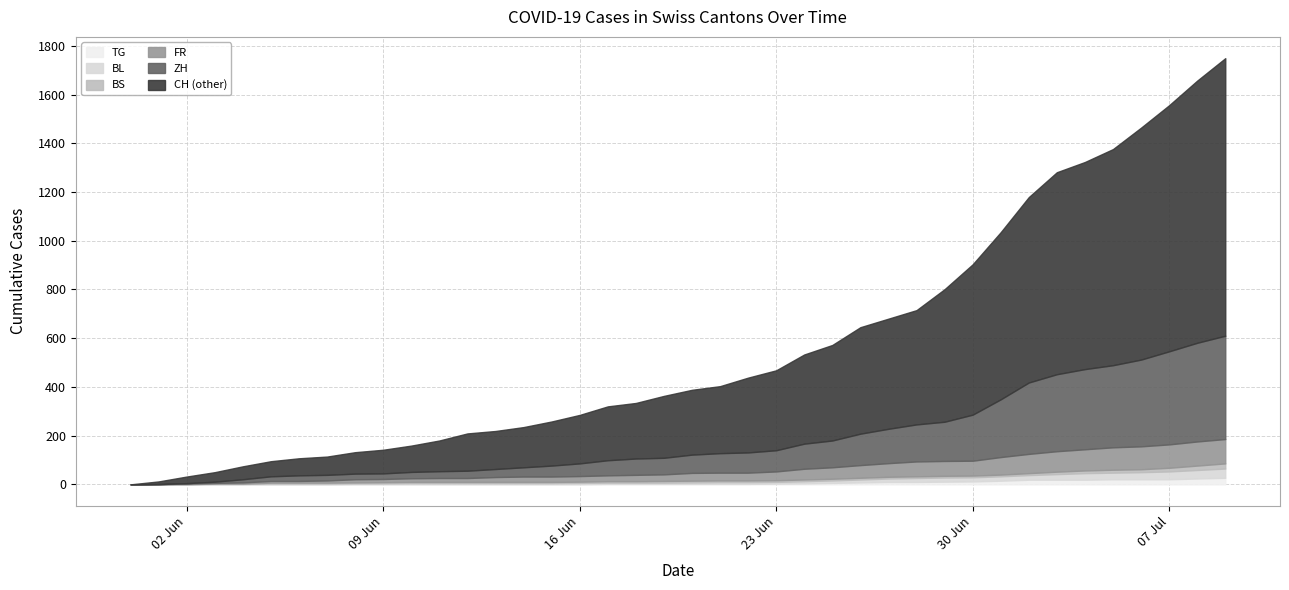

What is the approximate value of TG at 2020-06-24?

4